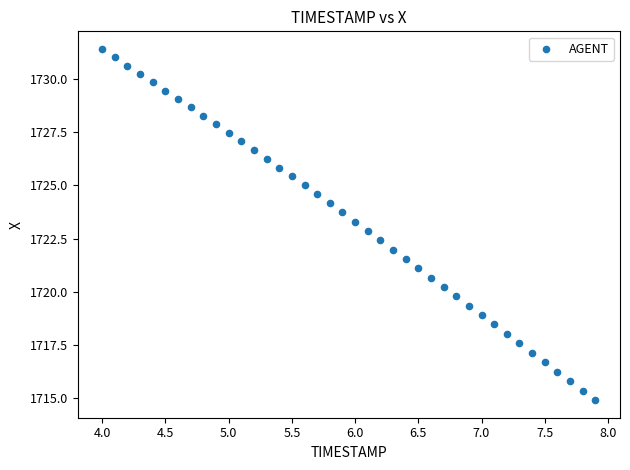

What is the range of Y values (max minus min)?

16.5